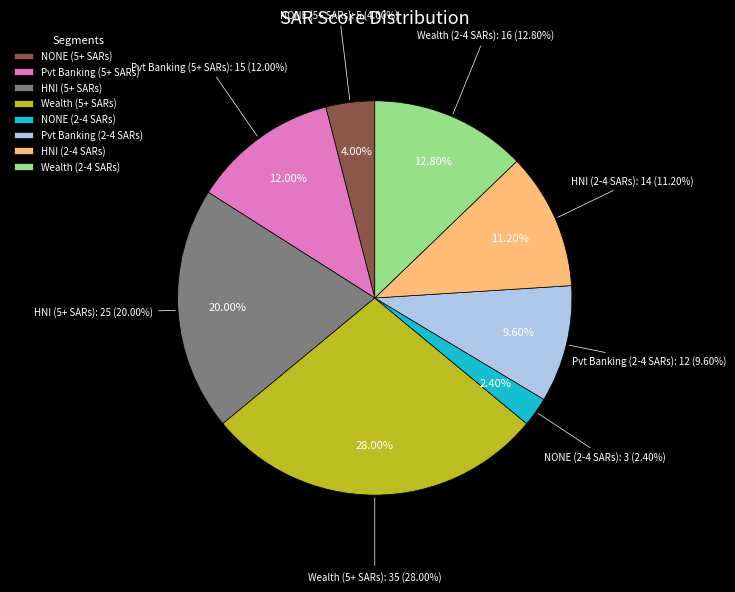

How much of the chart is everything except HNI (2-4 SARs)?

88.8%